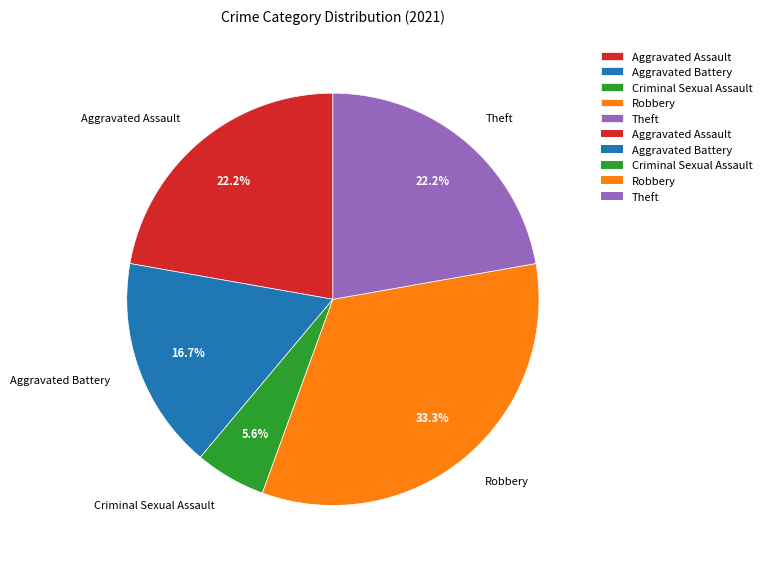

To the nearest percent, what is the difference between the largest and smallest slice percentages?

28%